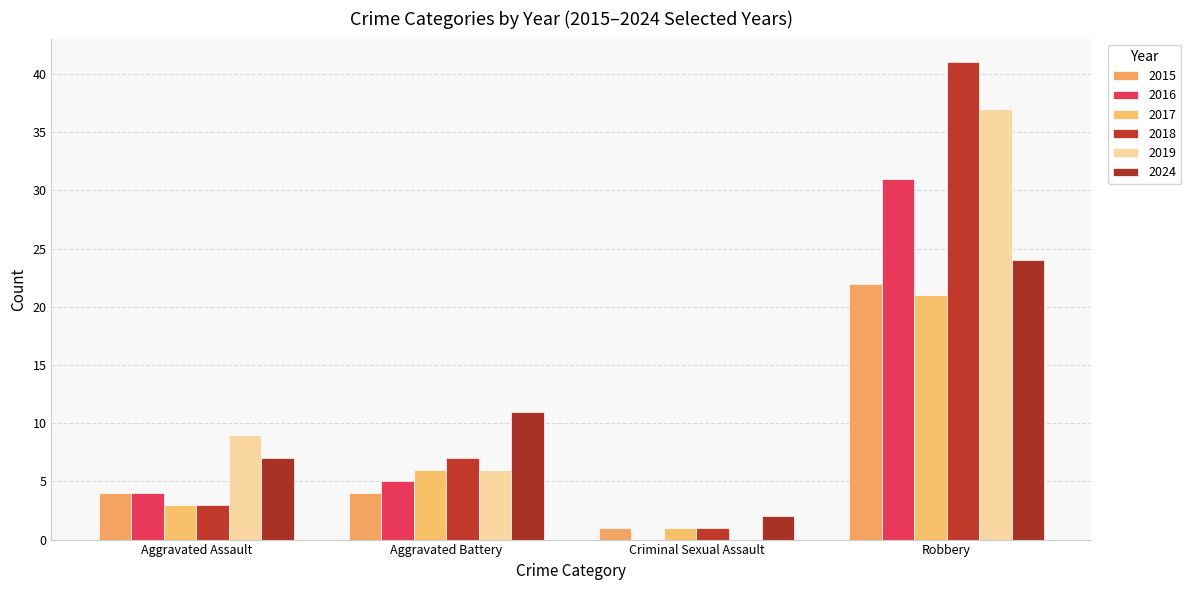

Reading left to right, what are all the values shown in this chart?

2015: Aggravated Assault=4	Aggravated Battery=4	Criminal Sexual Assault=1	Robbery=22
2016: Aggravated Assault=4	Aggravated Battery=5	Criminal Sexual Assault=0	Robbery=31
2017: Aggravated Assault=3	Aggravated Battery=6	Criminal Sexual Assault=1	Robbery=21
2018: Aggravated Assault=3	Aggravated Battery=7	Criminal Sexual Assault=1	Robbery=41
2019: Aggravated Assault=9	Aggravated Battery=6	Criminal Sexual Assault=0	Robbery=37
2024: Aggravated Assault=7	Aggravated Battery=11	Criminal Sexual Assault=2	Robbery=24